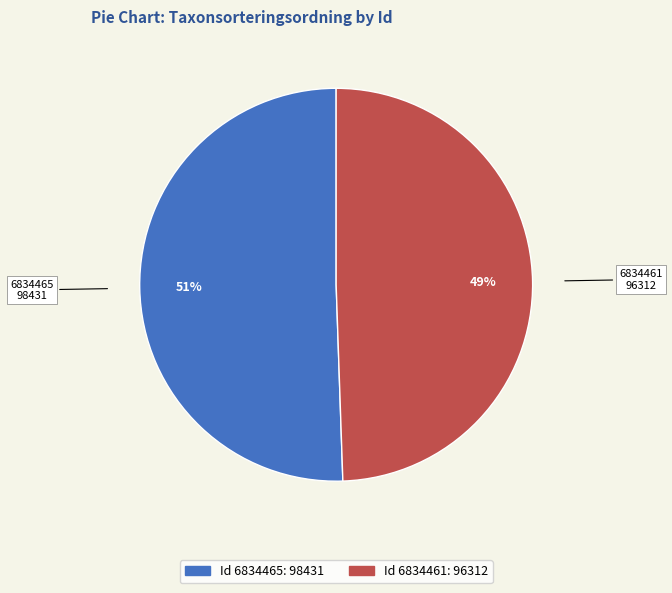

Is there a majority slice in this chart?

Yes